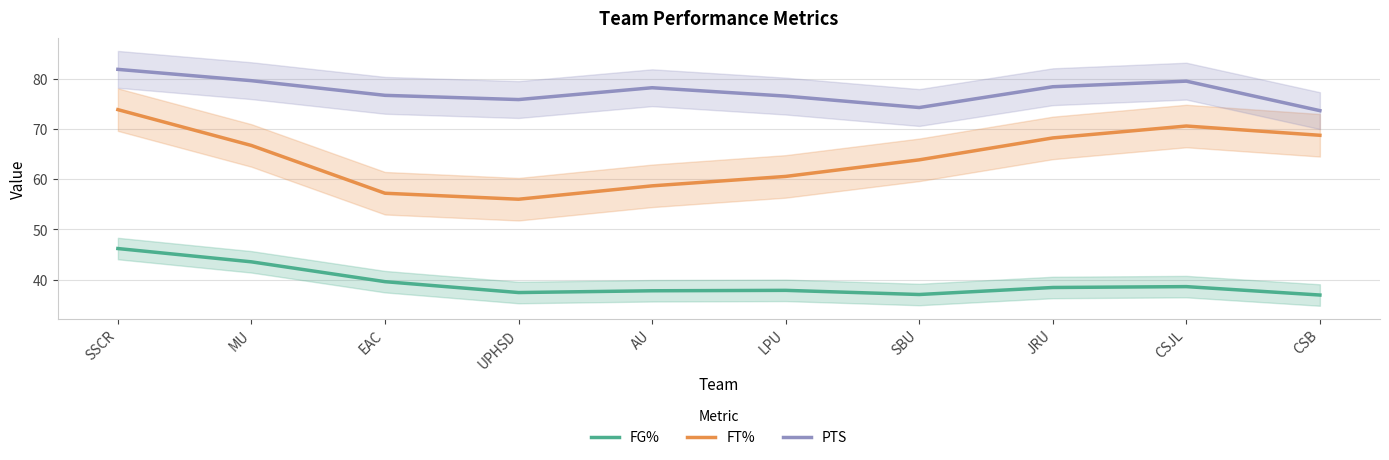

Does the chart display data point markers on the line(s)?

No